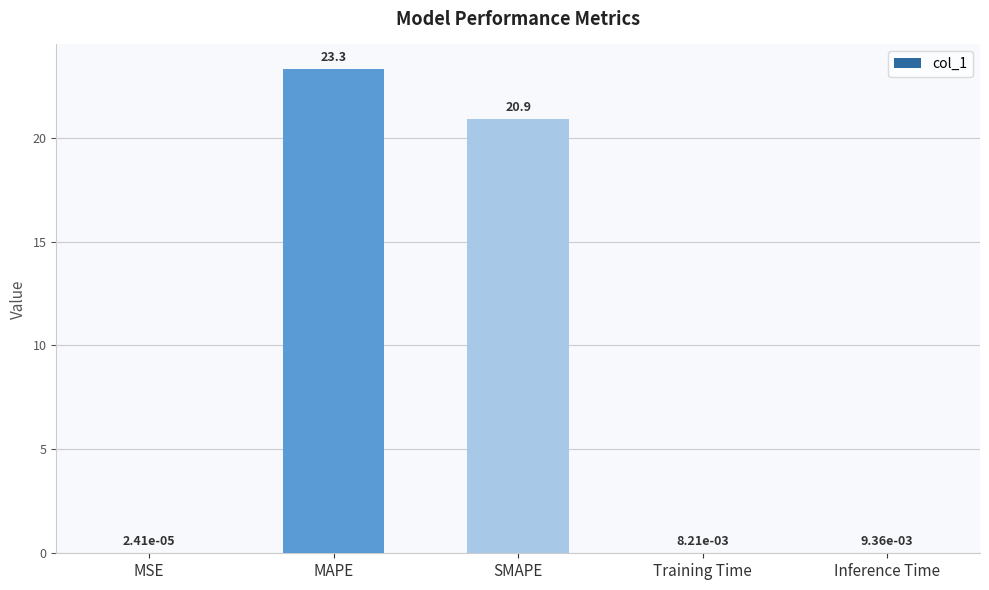

What is the change in value from MAPE to SMAPE?

-2.4